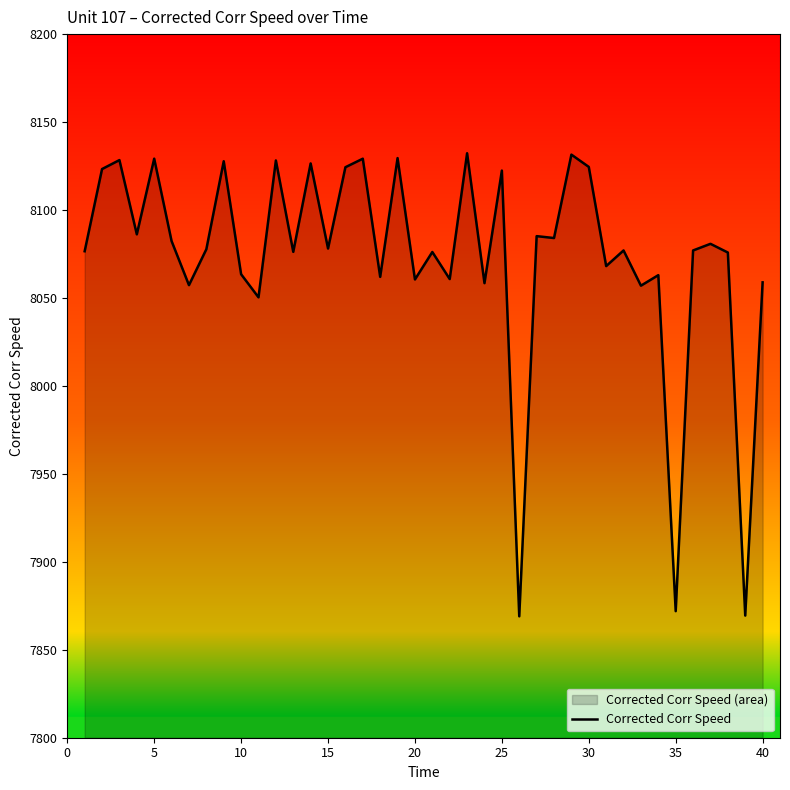

What is the minimum value shown in the chart?

7869.0